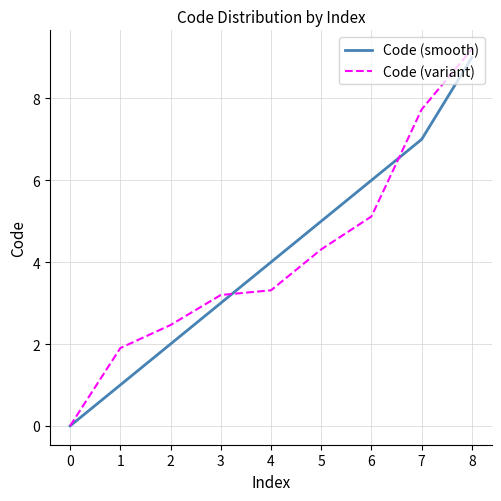

Between 0 and 8, which series saw the biggest shift?

Code (variant)